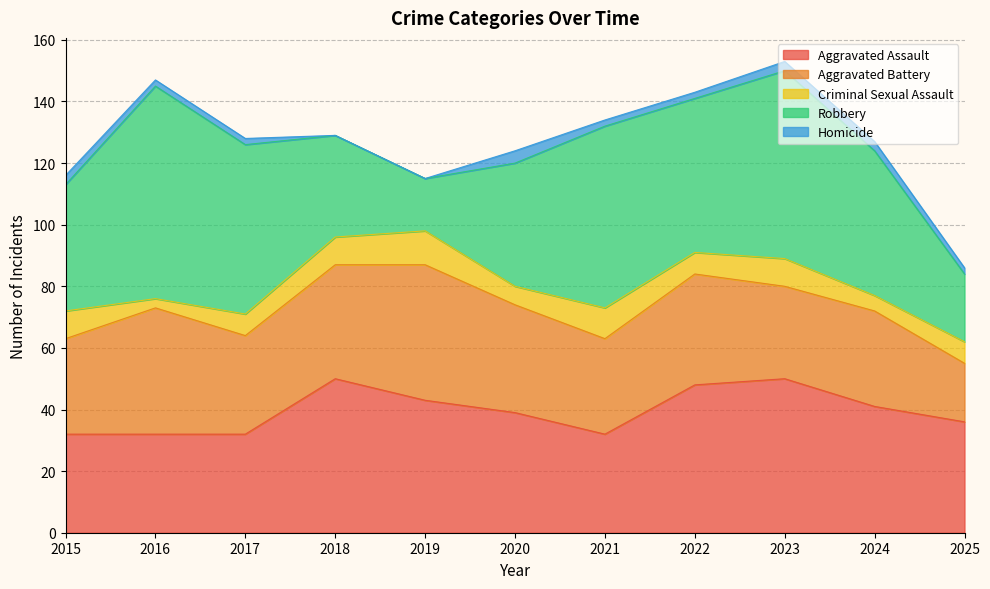

Reading left to right, extract all data points from this chart.

Aggravated Assault: 2015=32	2016=32	2017=32	2018=50	2019=43	2020=39	2021=32	2022=48	2023=50	2024=41	2025=36
Aggravated Battery: 2015=31	2016=41	2017=32	2018=37	2019=44	2020=35	2021=31	2022=36	2023=30	2024=31	2025=19
Criminal Sexual Assault: 2015=9	2016=3	2017=7	2018=9	2019=11	2020=6	2021=10	2022=7	2023=9	2024=5	2025=7
Robbery: 2015=41	2016=69	2017=55	2018=33	2019=17	2020=40	2021=59	2022=50	2023=61	2024=47	2025=22
Homicide: 2015=3	2016=2	2017=2	2018=0	2019=0	2020=4	2021=2	2022=2	2023=3	2024=3	2025=2